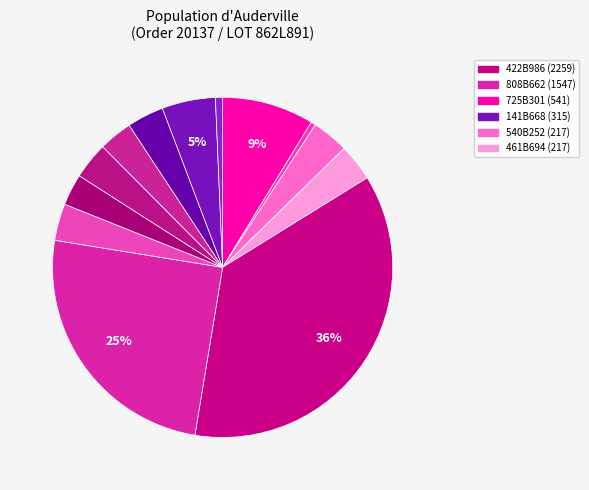

Which slice is the largest?

422B986